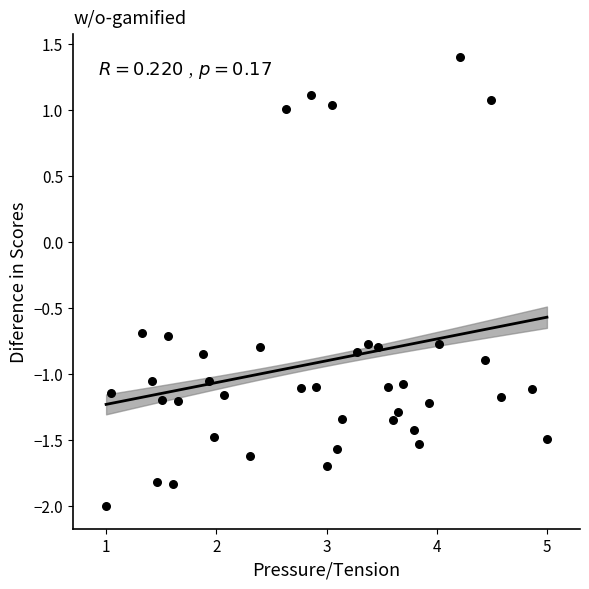

What is the range of X values (max minus min)?

4.0